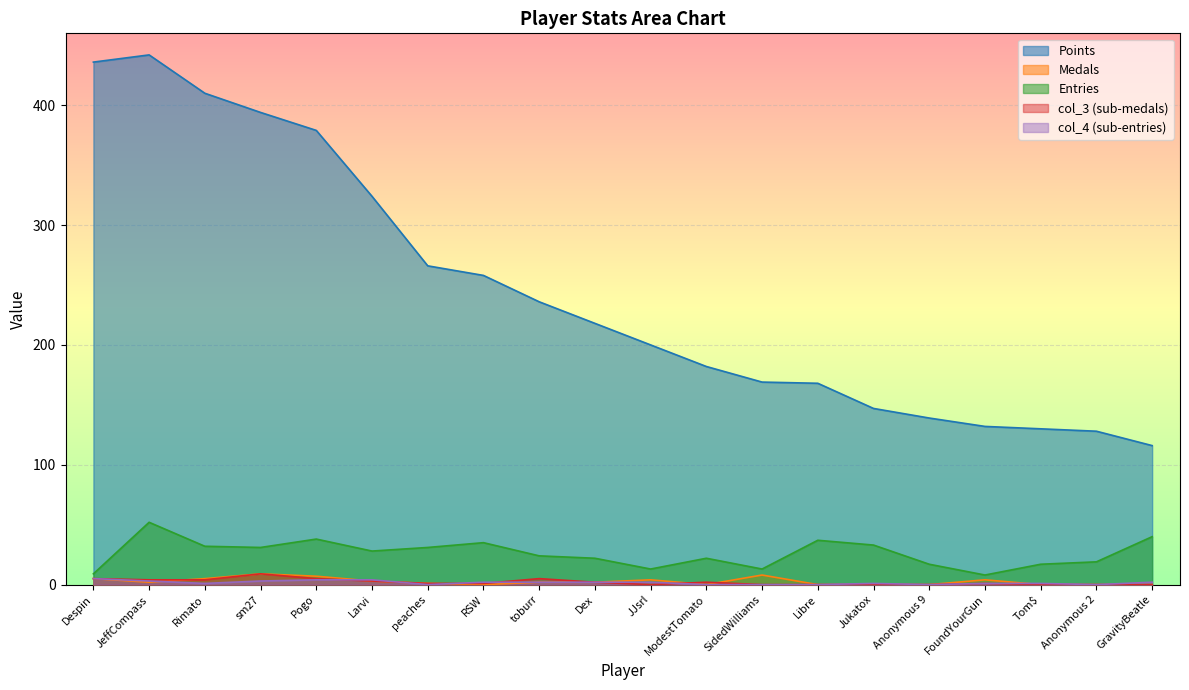

Is the value of col_3 at Larvi greater than the value of col_4 at Jukatox?

Yes